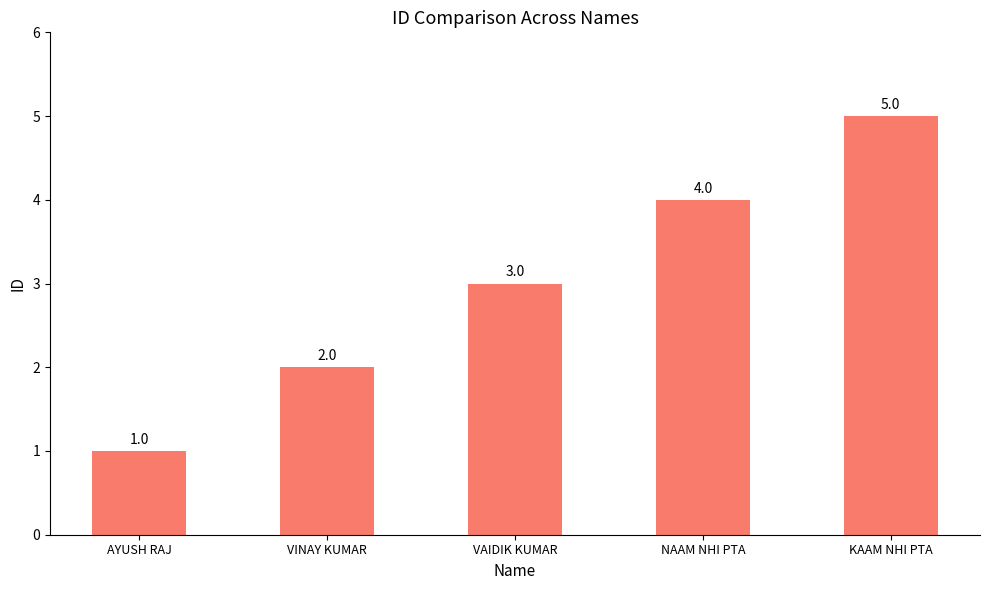

How many values are below 3?

2